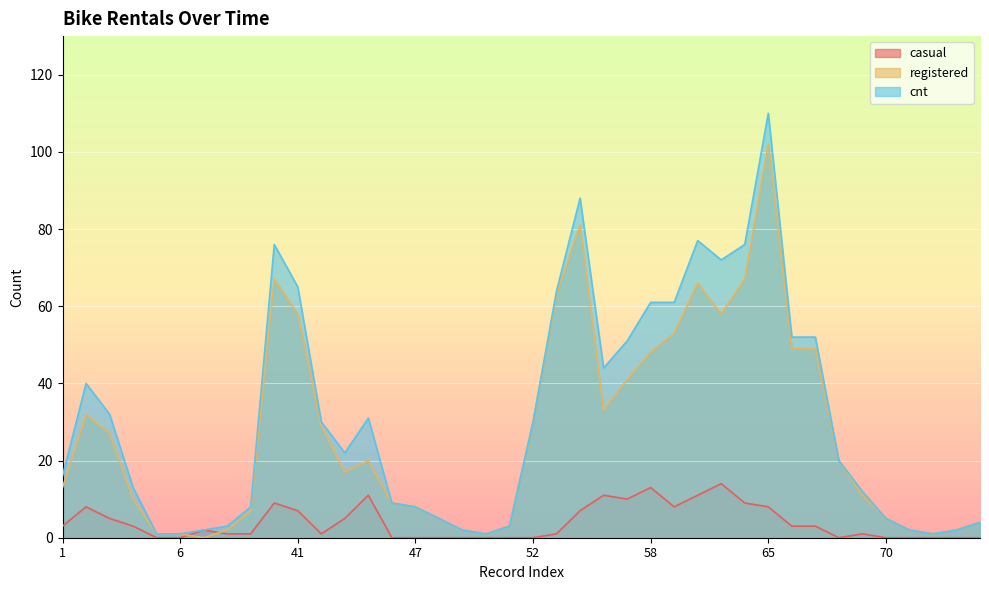

How many times do registered and casual cross each other?

2